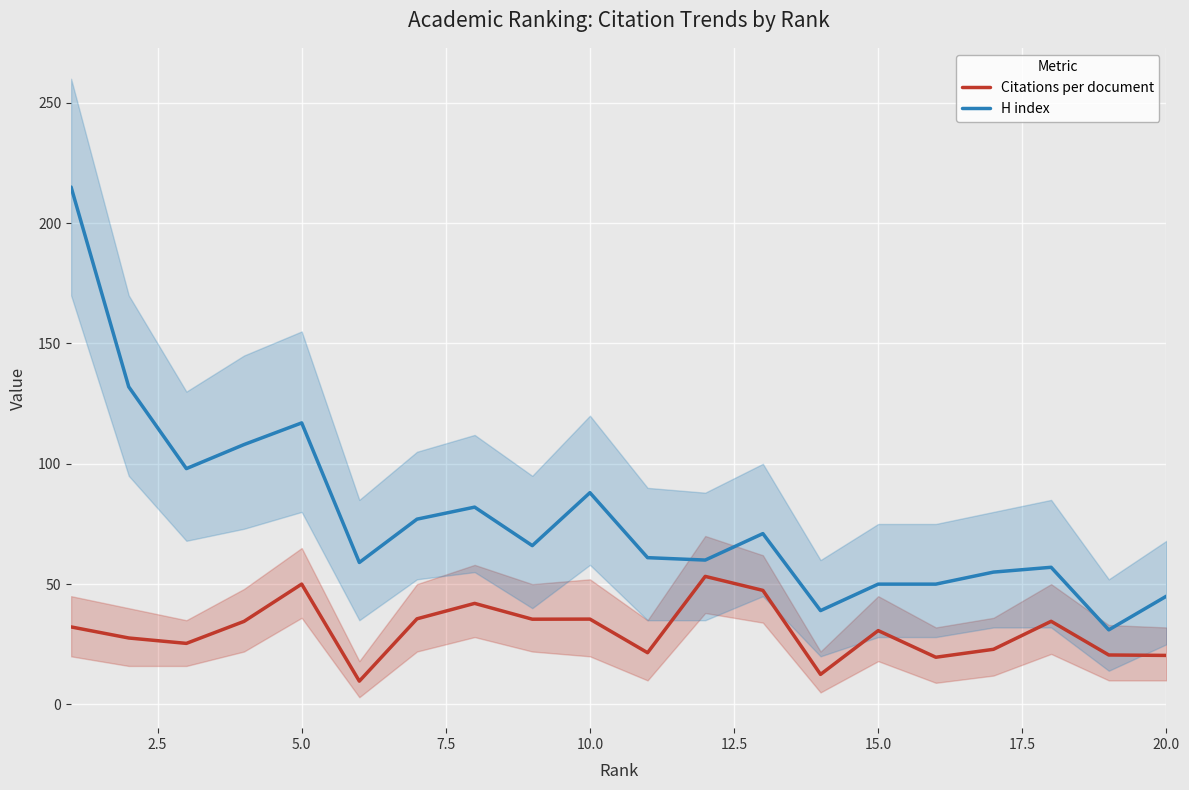

List the series in order of their overall mean, lowest first.

Citations per document, H index